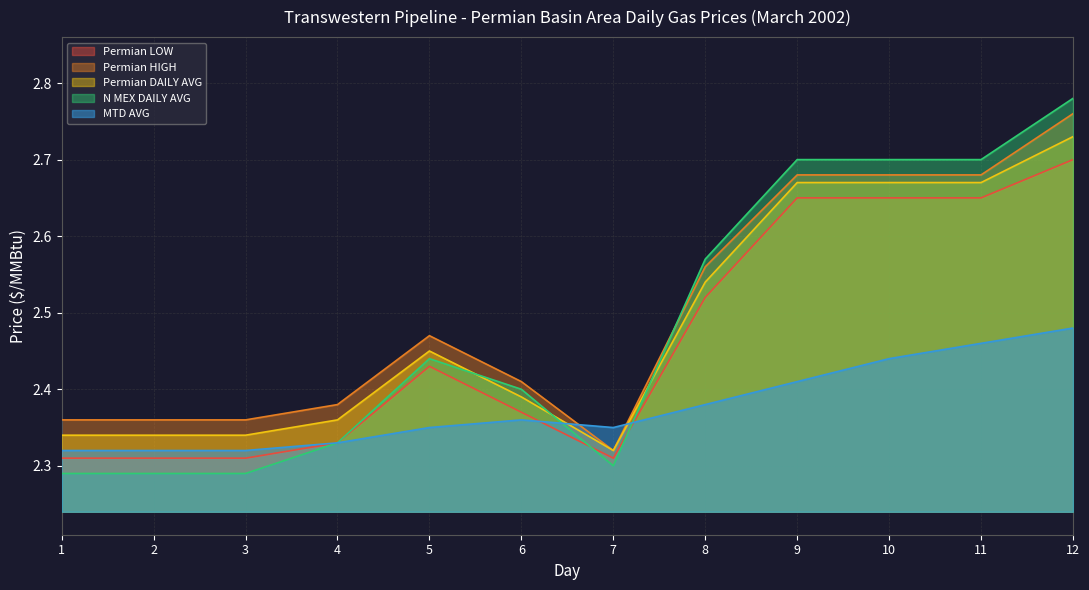

Is it true that Permian LOW equals 1.4 at 11?

False